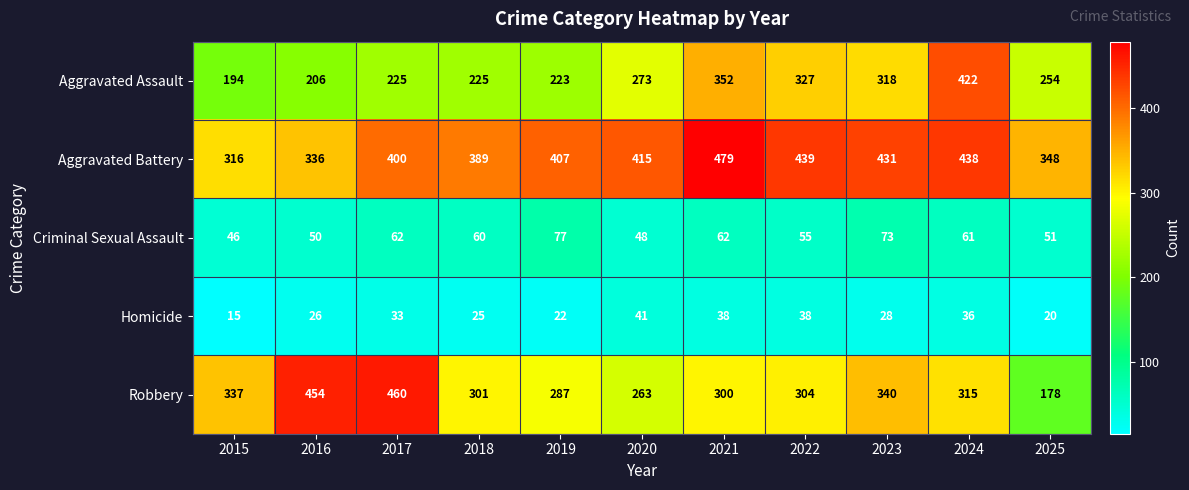

What is the maximum value shown in the chart?

479